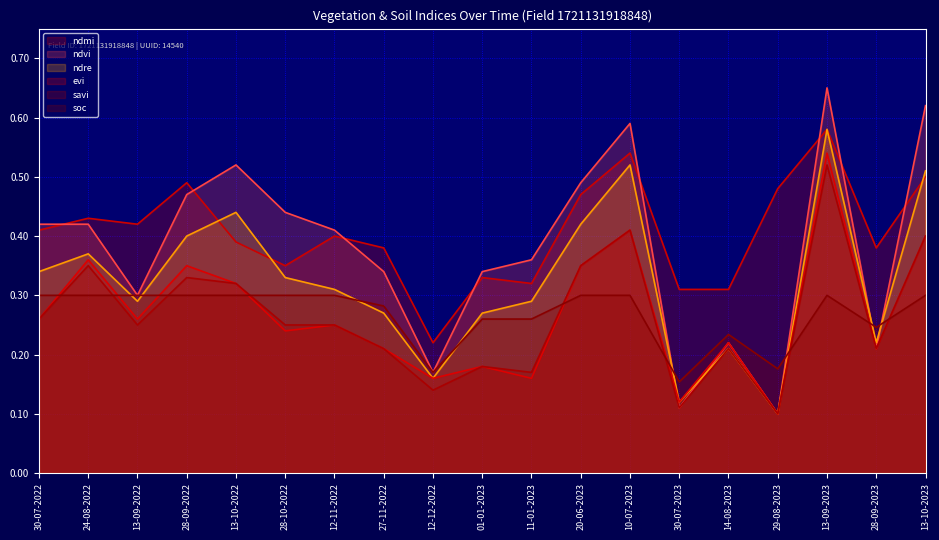

The ndmi series shows 0.1 at 11-01-2023. True or false?

False